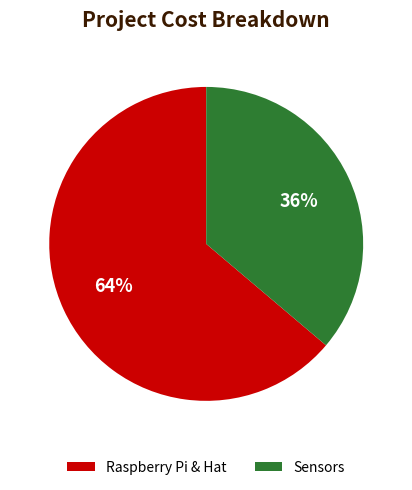

Does any single category account for the majority?

Yes